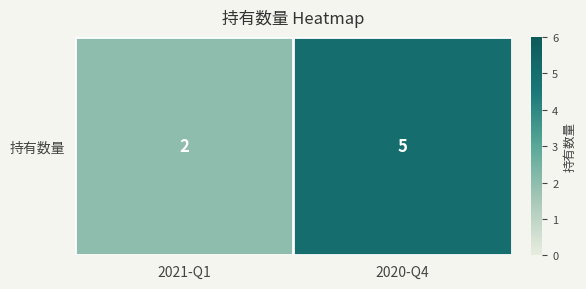

What is the average value?

4